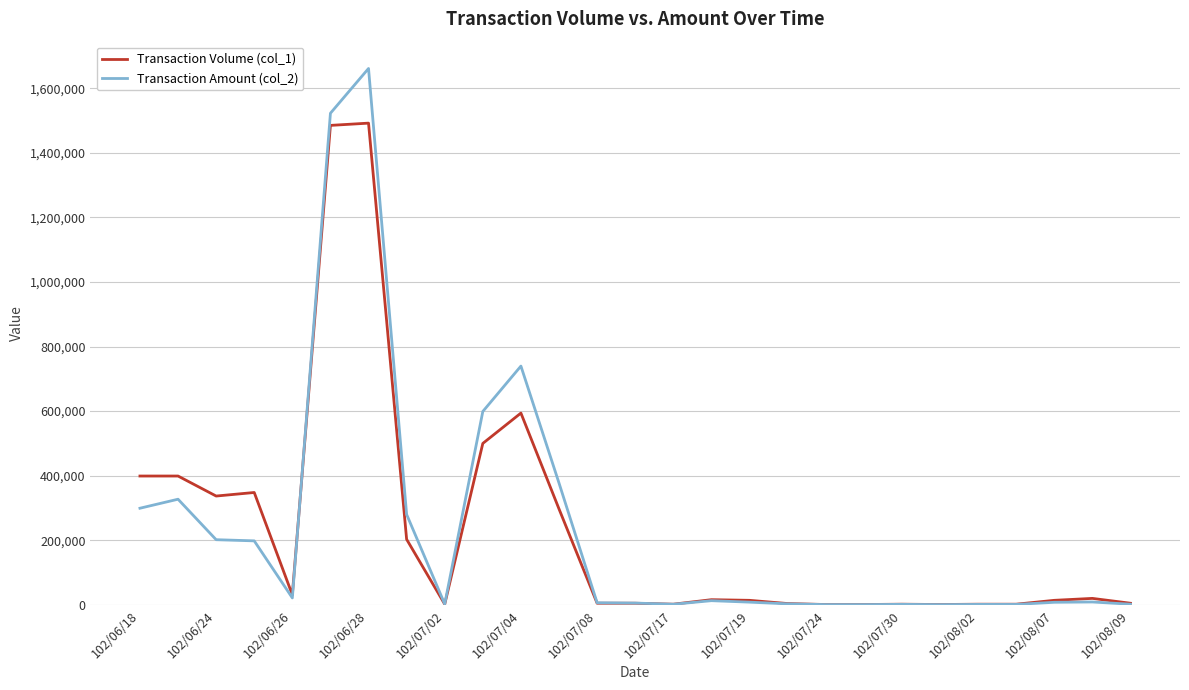

What are all the series names shown in the legend?

Transaction Volume (col_1), Transaction Amount (col_2)